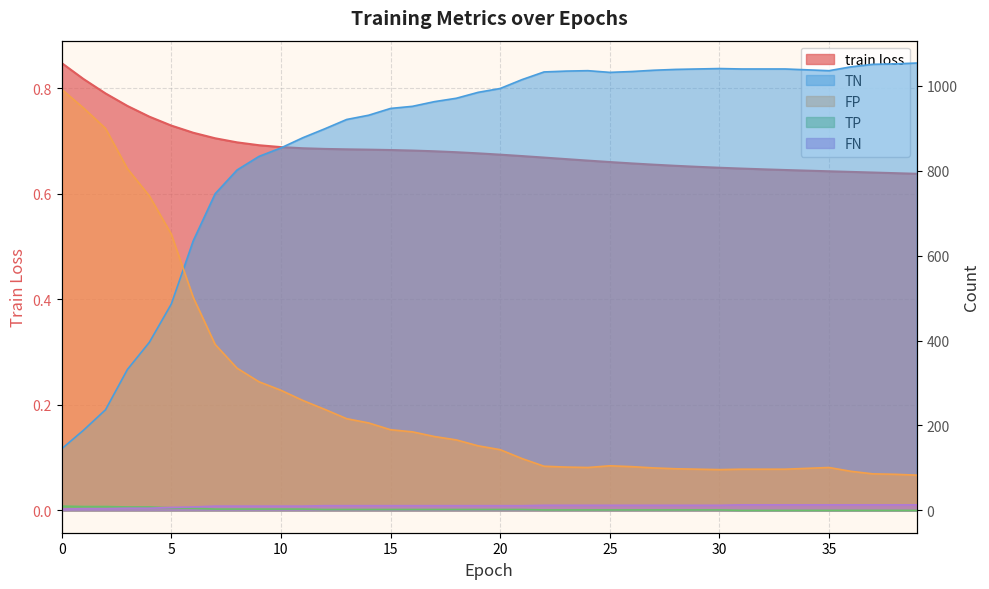

List the labels in order of train loss value, largest first.

0, 1, 2, 3, 4, 5, 6, 7, 8, 9, 10, 11, 12, 13, 14, 15, 16, 17, 18, 19, 20, 21, 22, 23, 24, 25, 26, 27, 28, 29, 30, 31, 32, 33, 34, 35, 36, 37, 38, 39